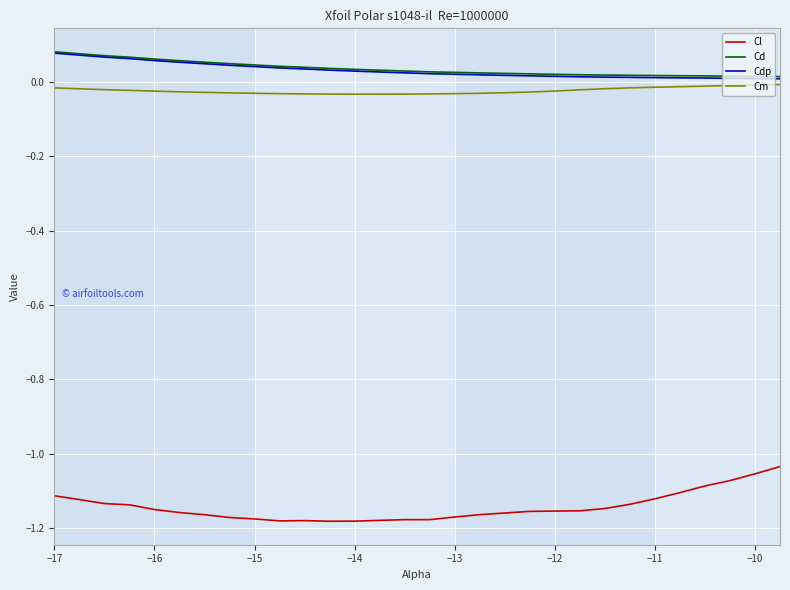

True or false: Cl and Cm intersect in this chart.

False